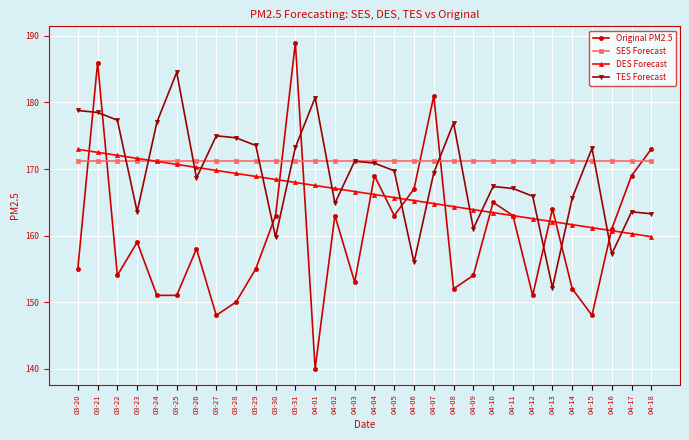

True or false: DES Forecast has a value of 171.1 at 03-24.

True